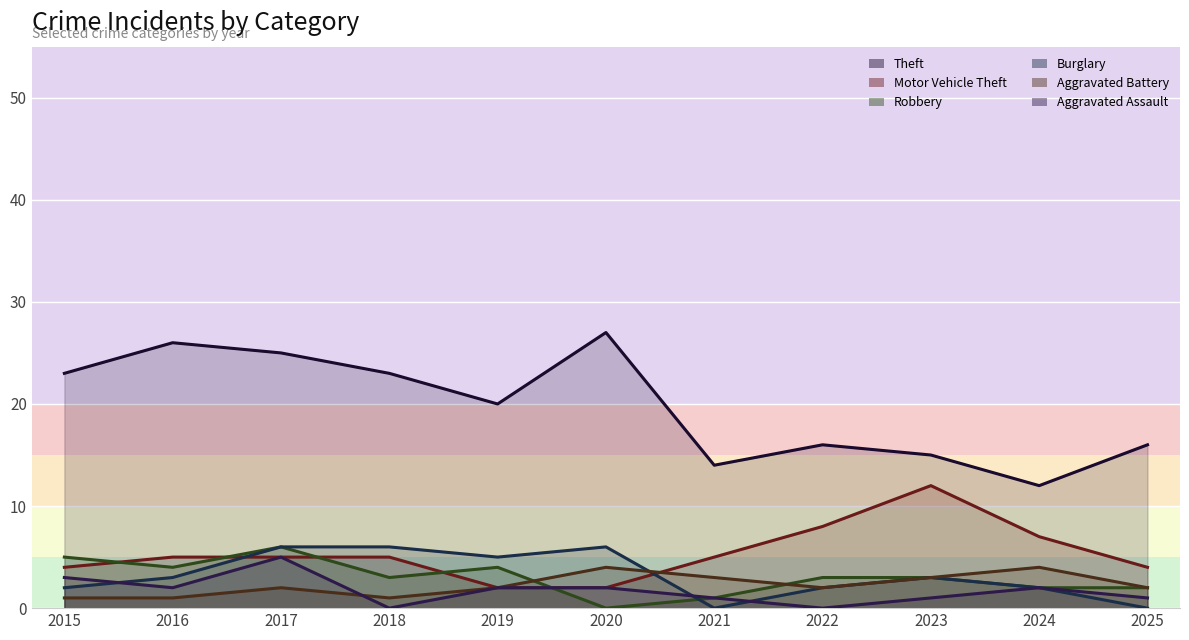

How many values in the Robbery series are below 3?

4